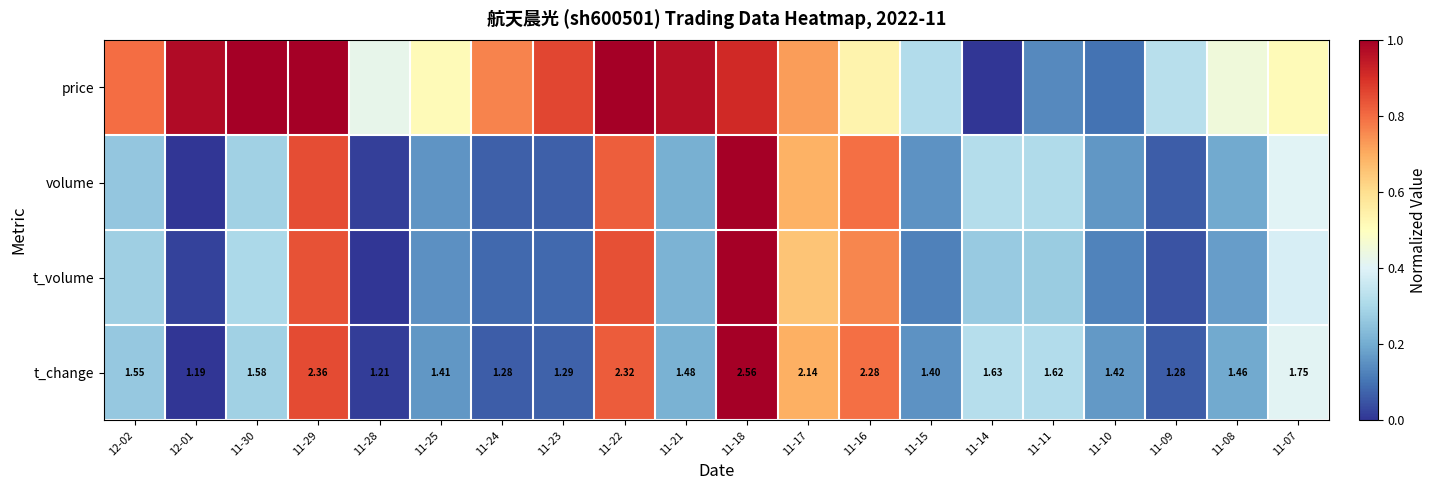

At which label does t_volume reach its peak?

11-18